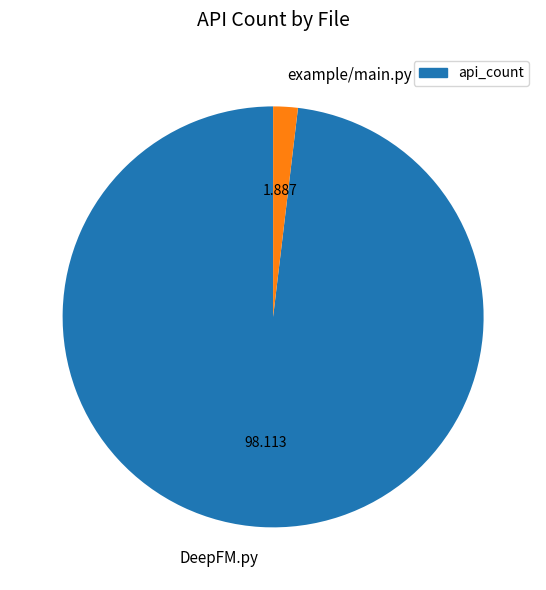

How many slices are in this pie chart?

2